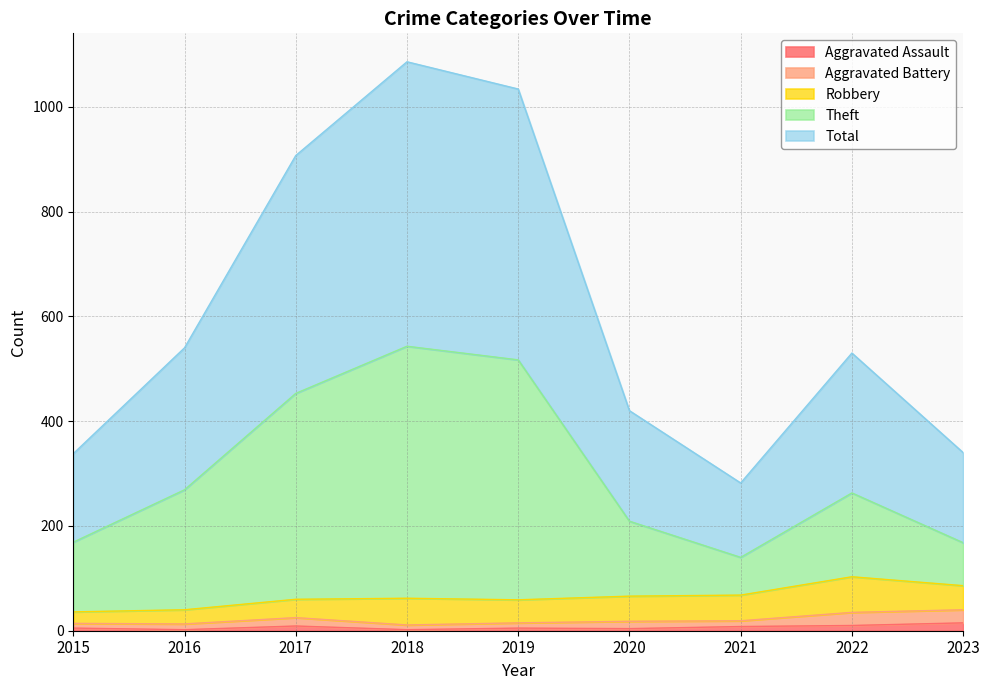

True or false: Total and Aggravated Assault intersect in this chart.

False